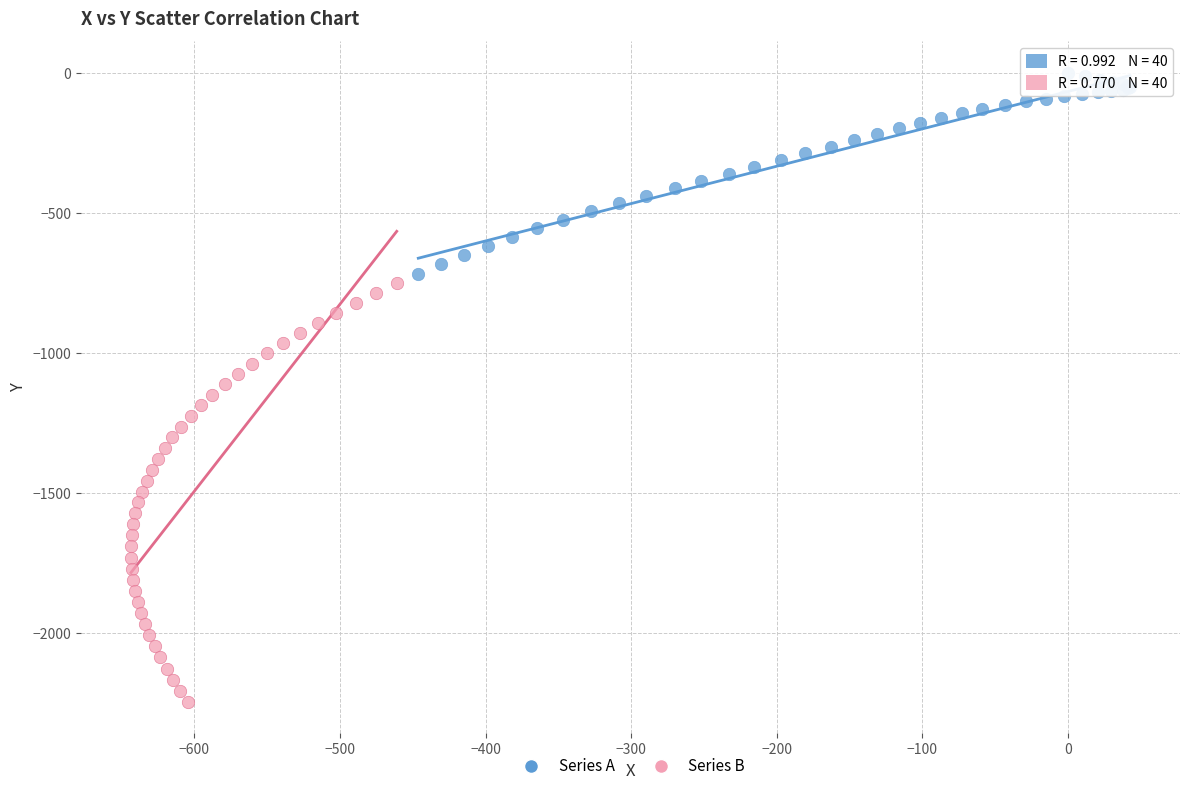

Which series contains the highest Y value?

Series A